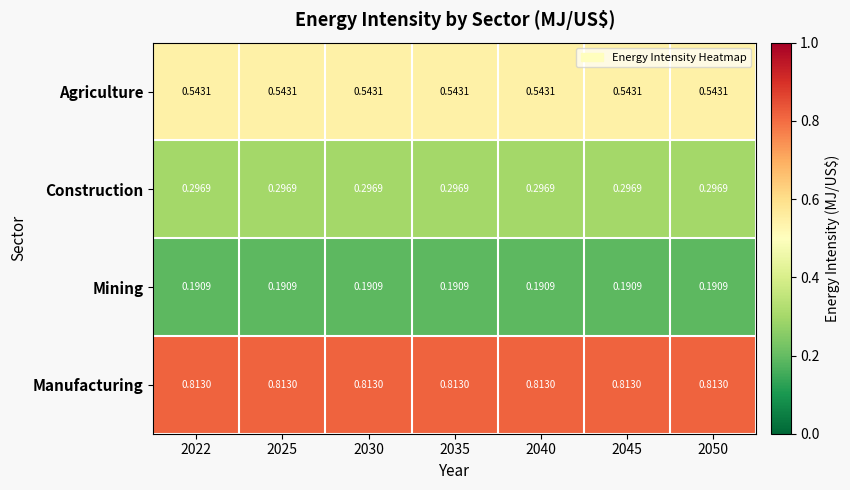

Rank the series by their average value, from highest to lowest.

Manufacturing, Agriculture, Construction, Mining